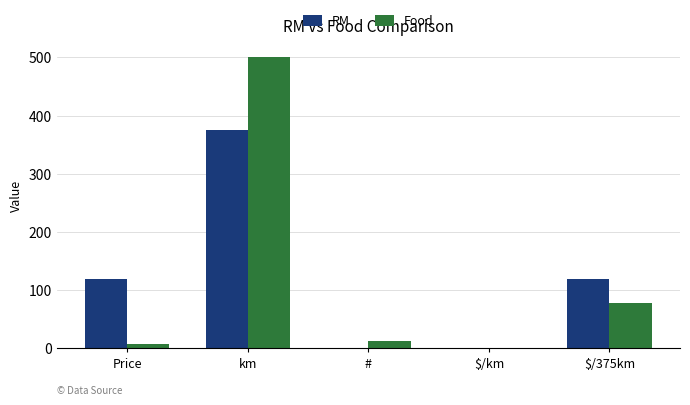

At which category is the sum across all series the highest?

km